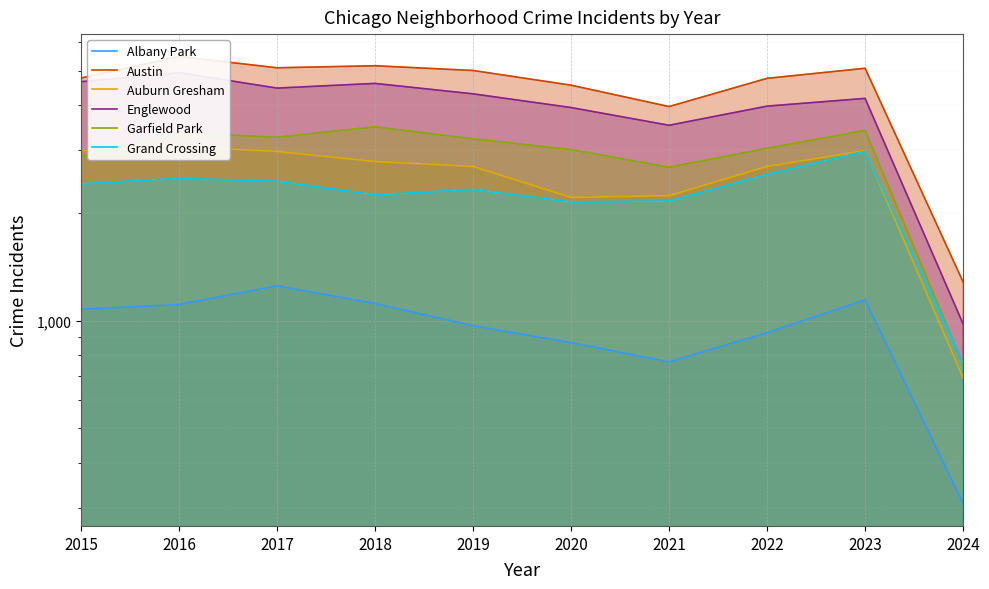

Which series has the largest total across all categories?

Austin